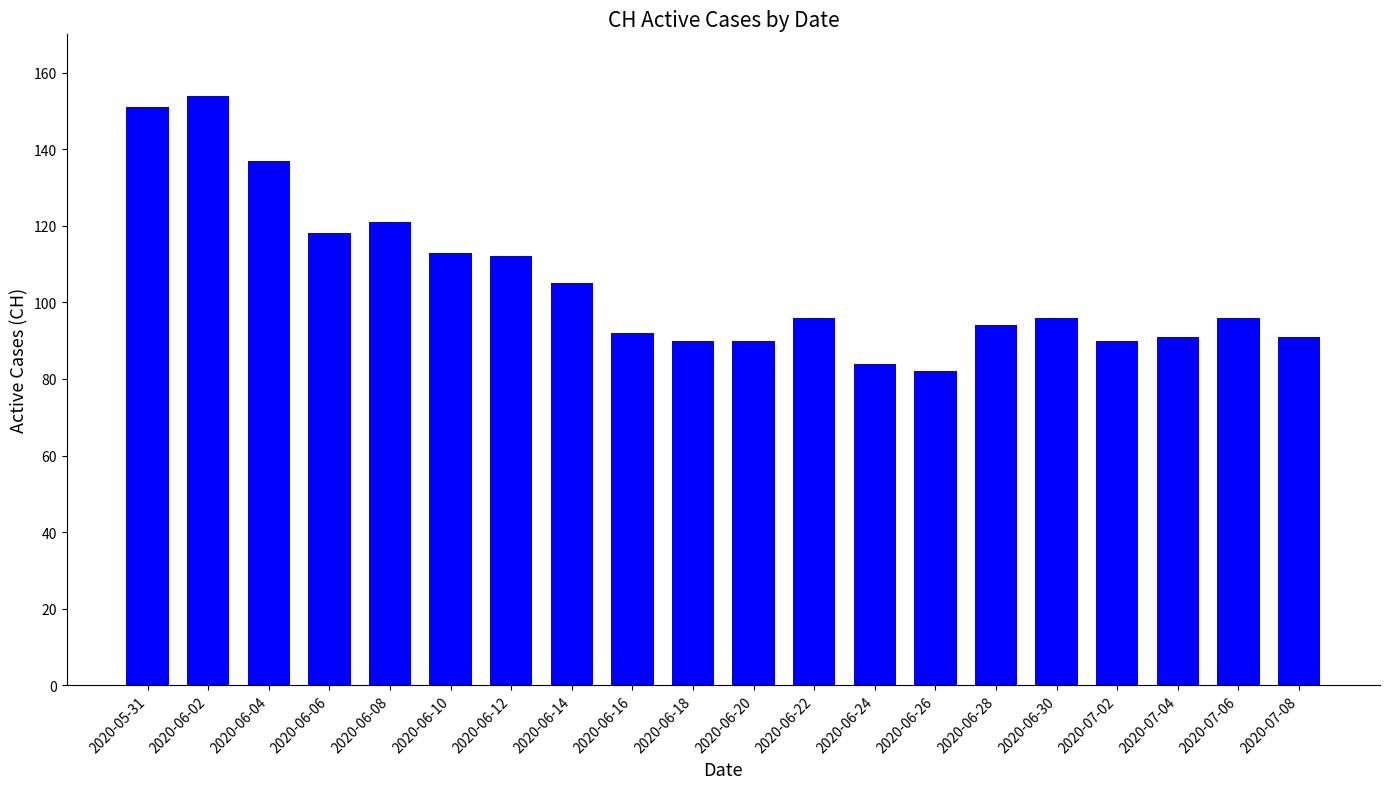

How many bars are there in total?

20